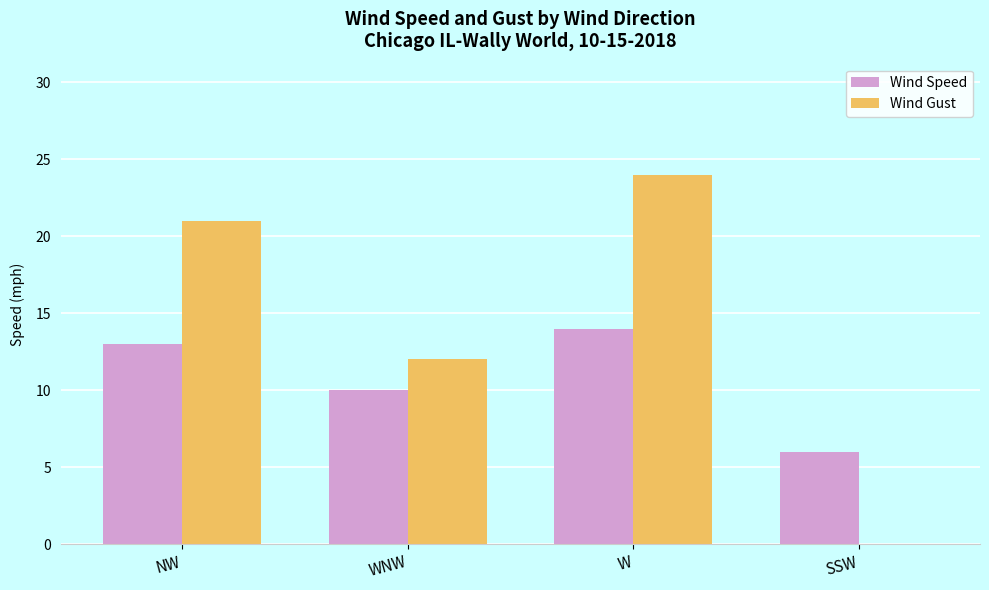

Are the bars horizontal?

No